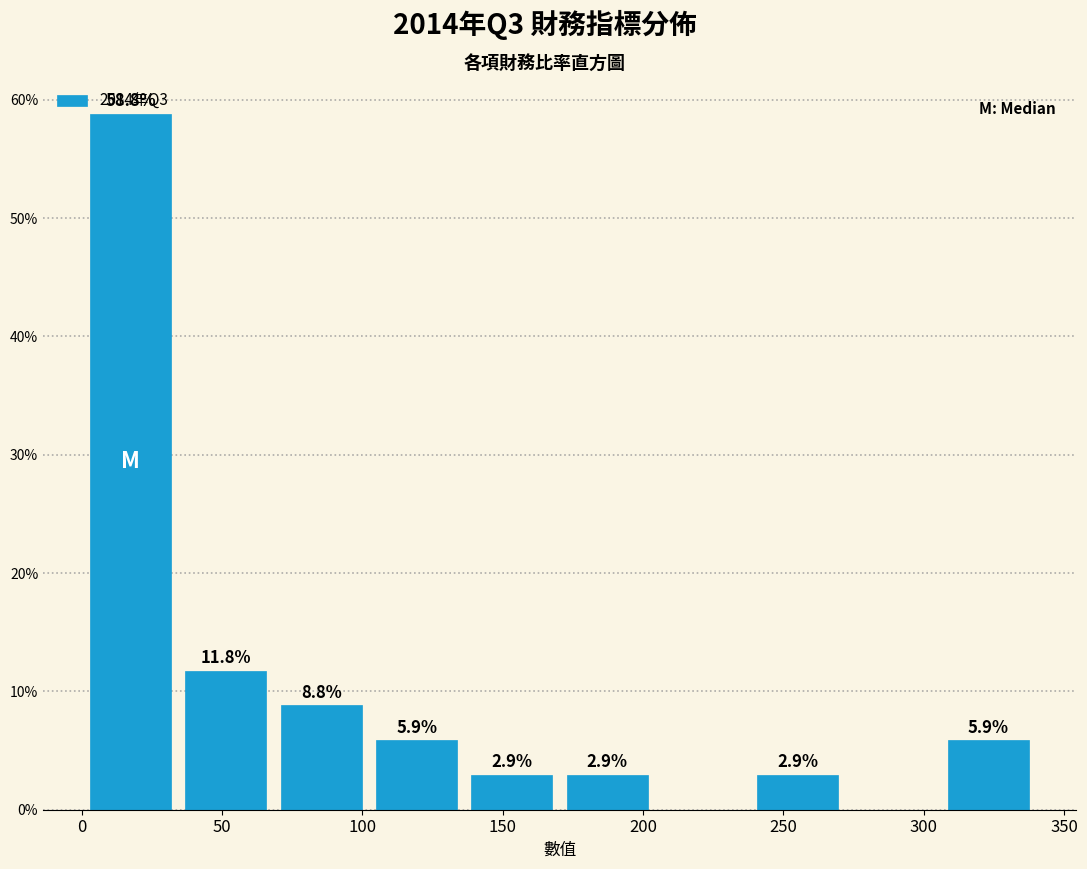

Which range on the x-axis has the tallest bar?

0 to 35